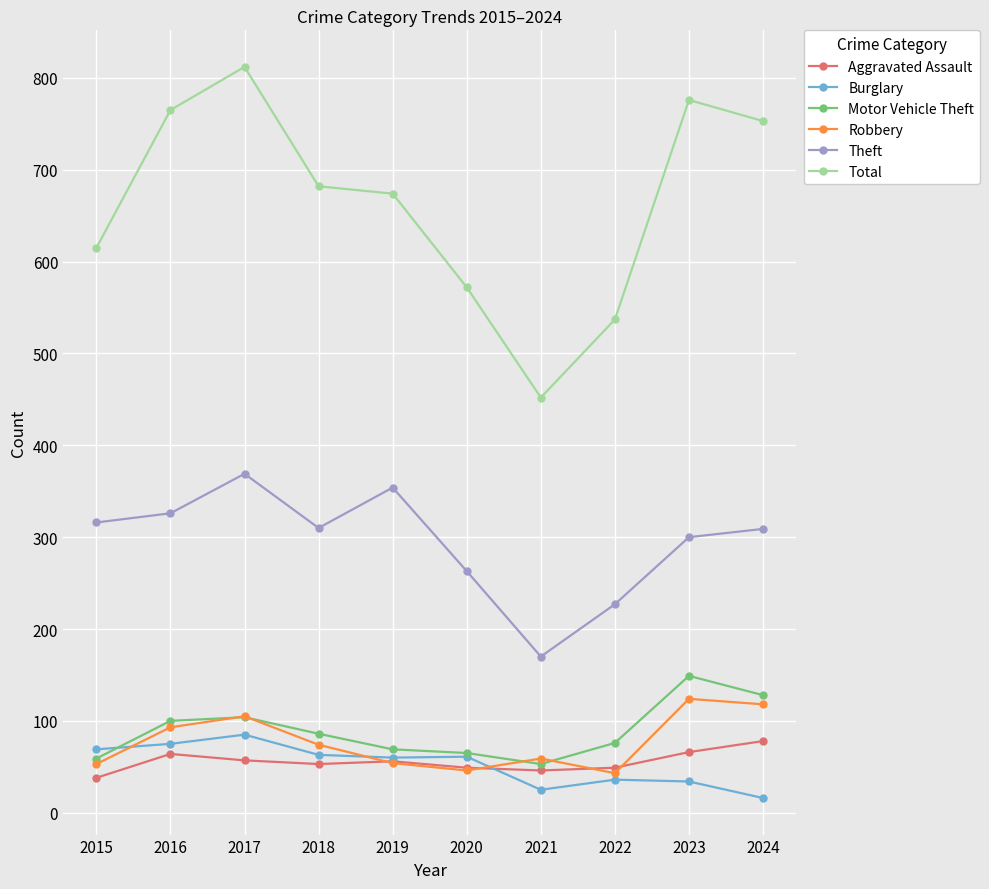

Which label corresponds to the largest value in the chart?

2017